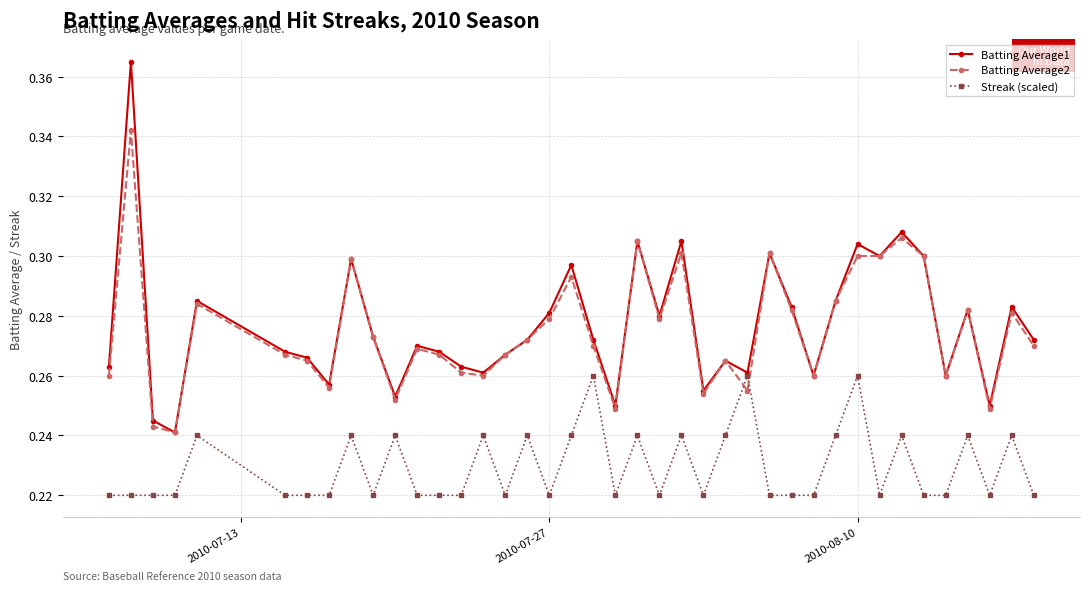

Rank the series by their maximum value, from lowest to highest.

Streak (scaled), Batting Average2, Batting Average1